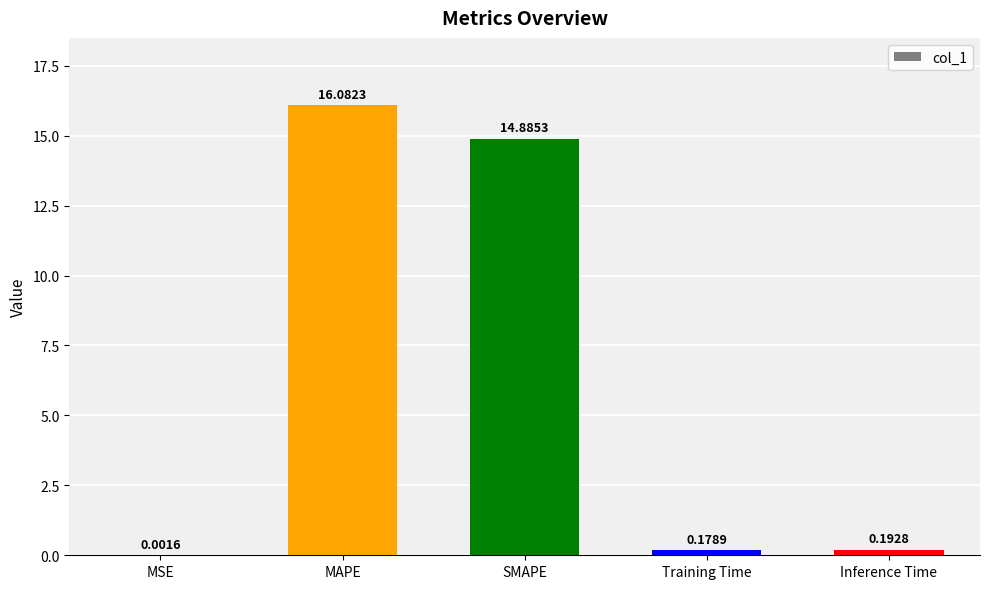

How many data points does each series have?

5